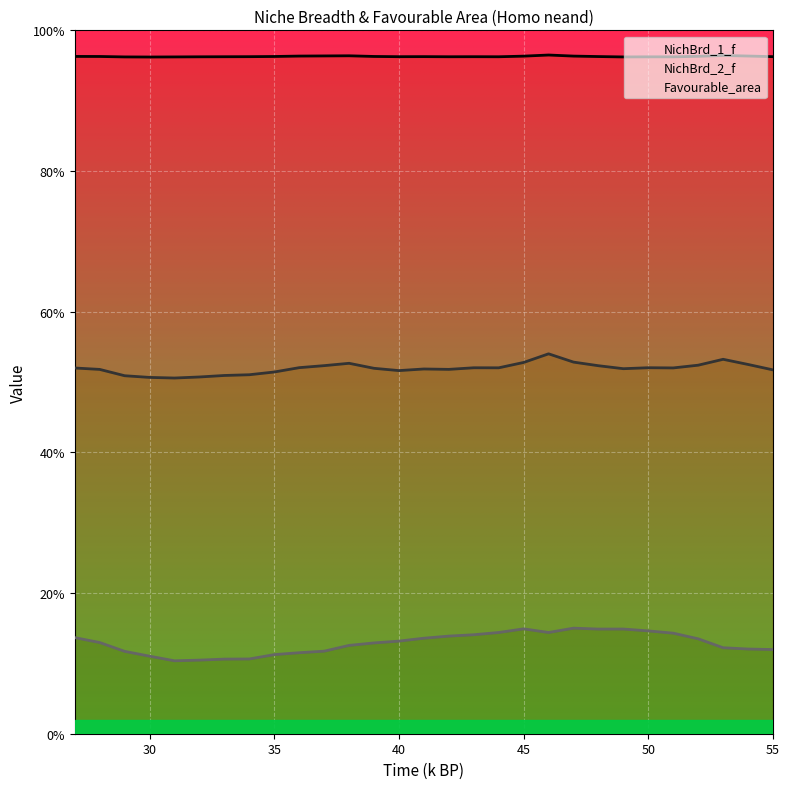

True or false: NichBrd_1_f and NichBrd_2_f cross at least once.

False